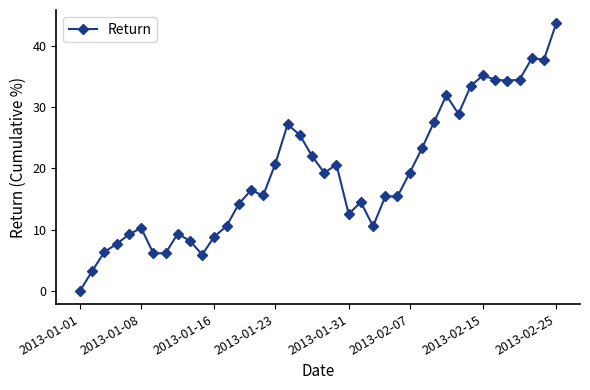

What is the difference between the second highest and minimum values?

38.0